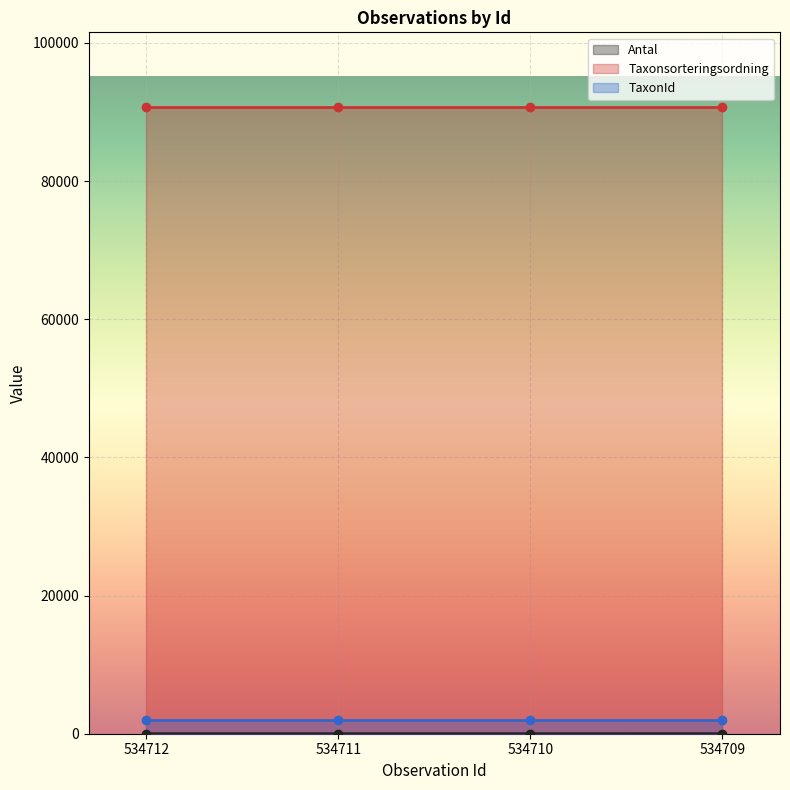

What is the difference between the Antal values at 534712 and 534710?

1